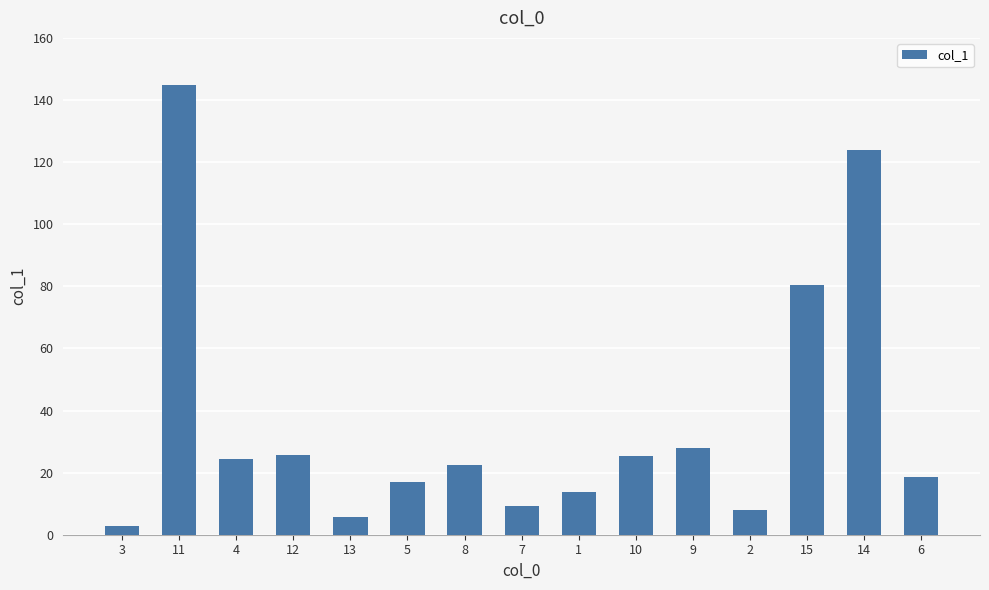

What is the difference between the maximum and minimum values?

142.0